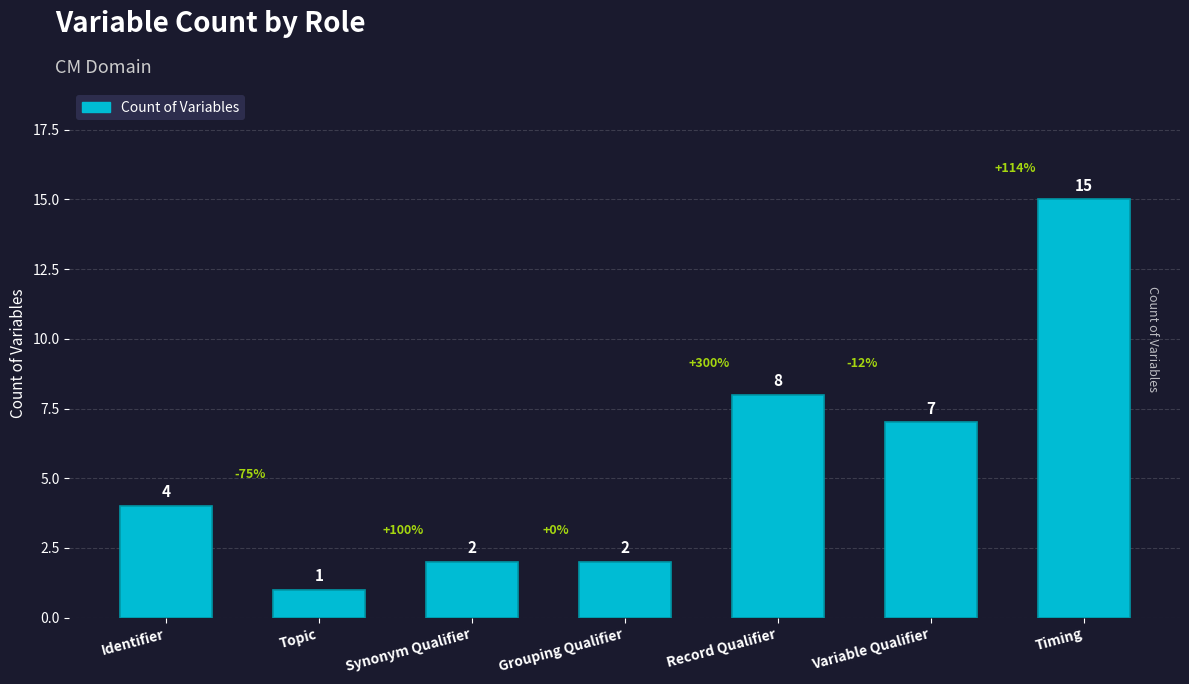

Does the chart contain any negative values?

No